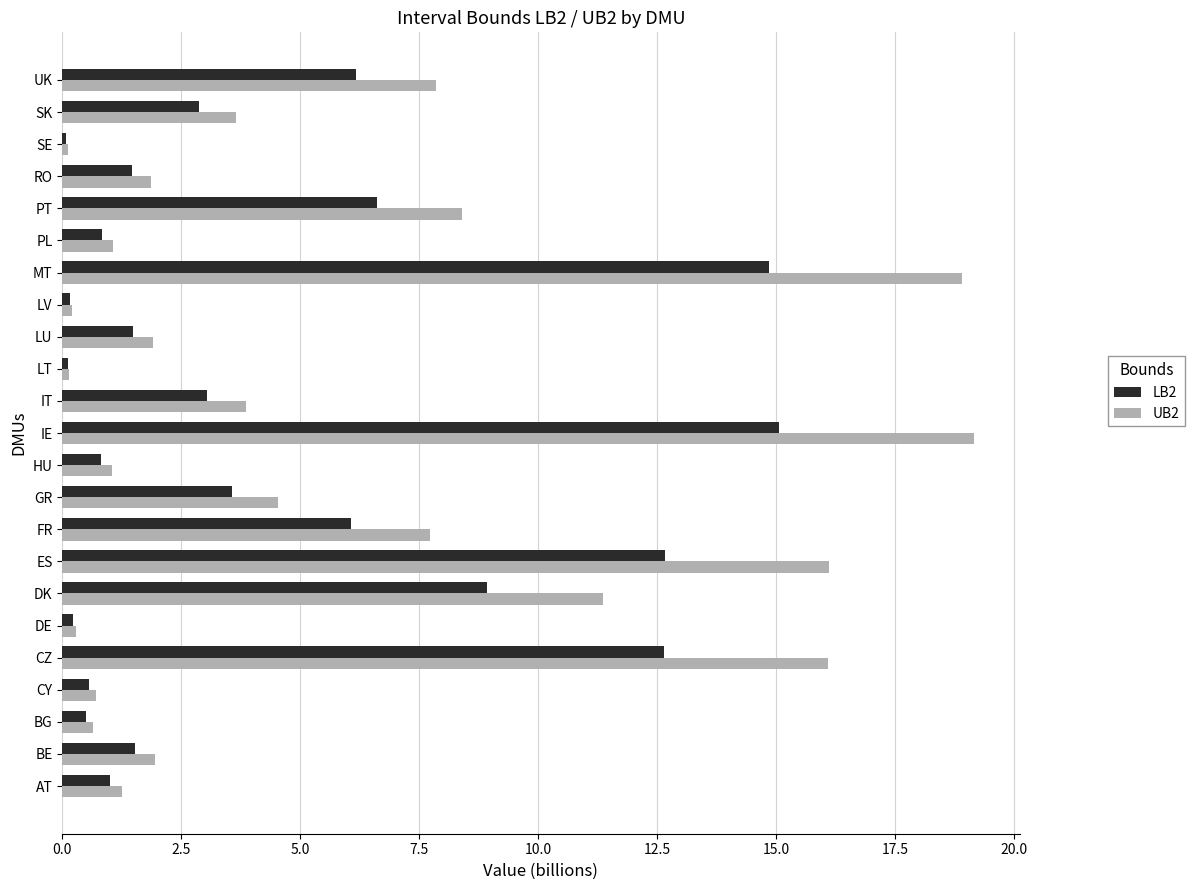

Which series has the largest total across all categories?

UB2